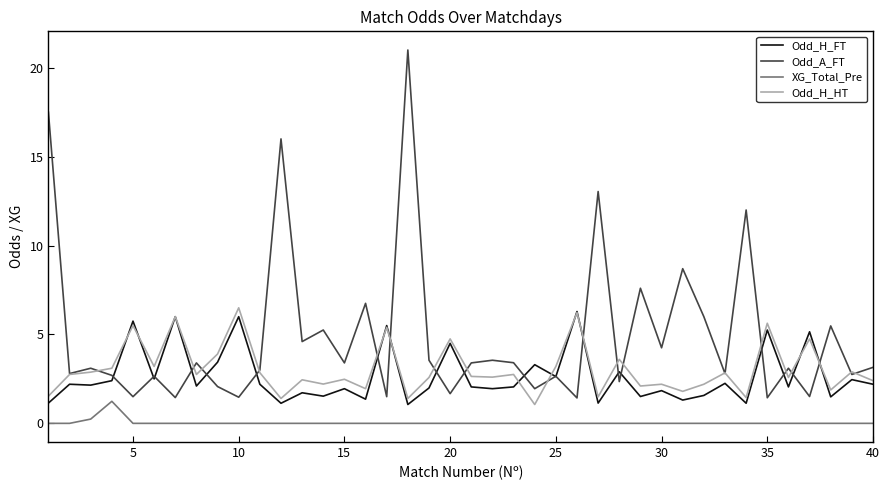

True or false: XG_Total_Pre and Odd_H_FT intersect in this chart.

False